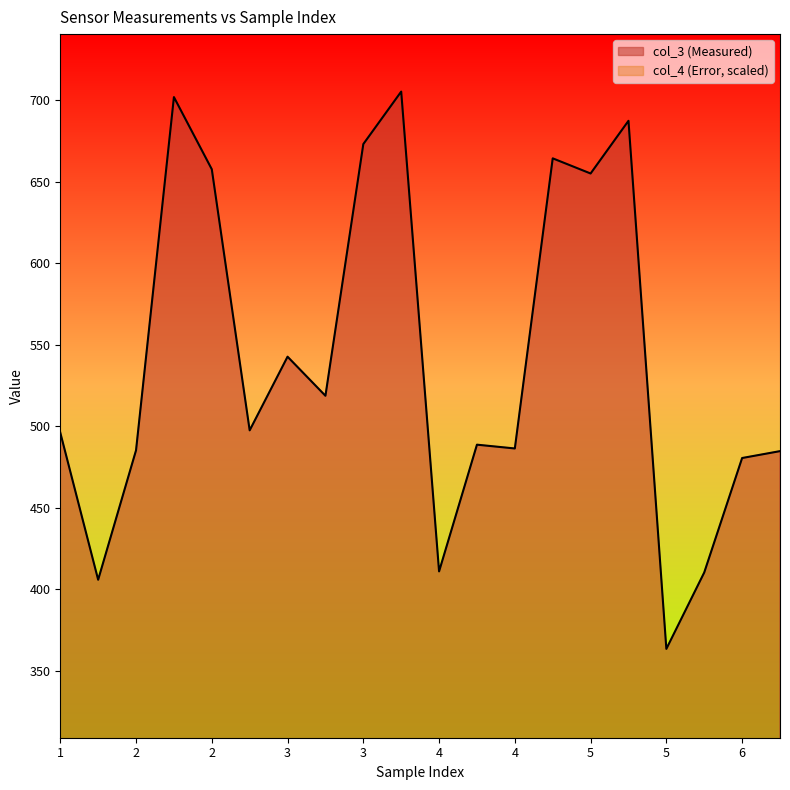

Which series has the widest spread of values?

col_3 (Measured)